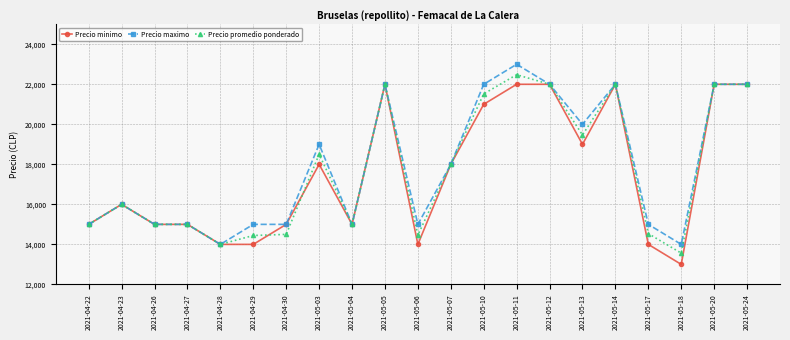

What is the approximate value of Precio promedio ponderado at 2021-04-27?

15000